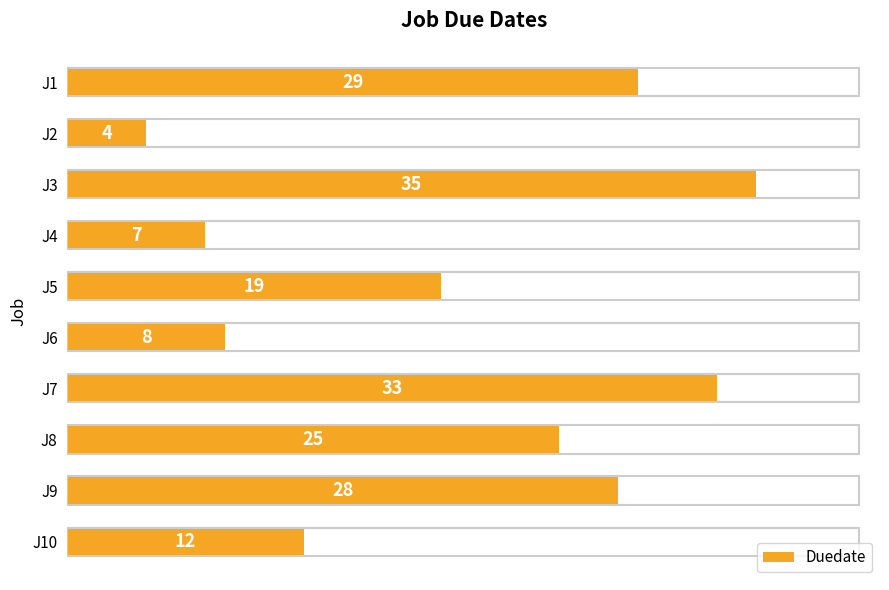

What is the value of the 1st bar from the top?

29